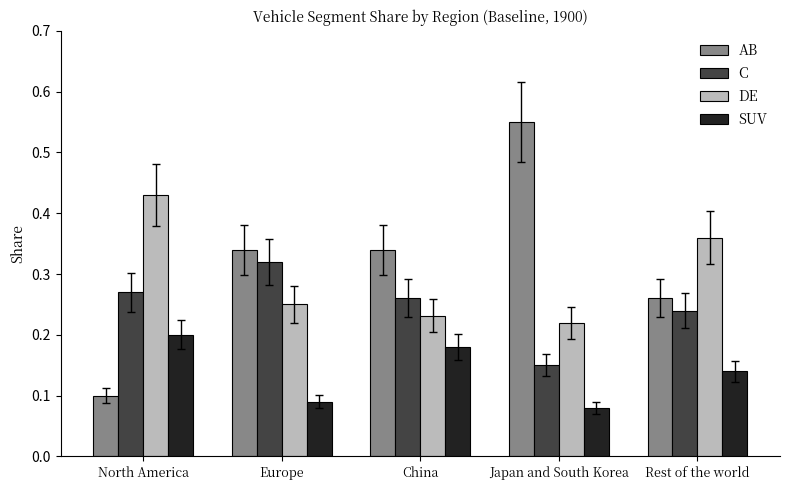

Count the DE values in the range 0 to 1.

5